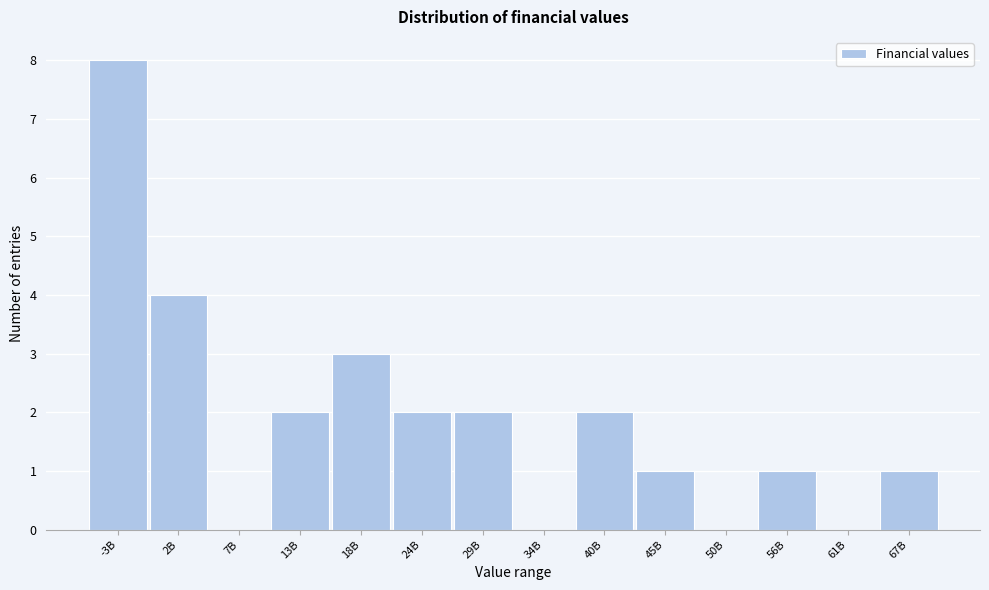

Reading left to right, extract all data points from this chart.

-3B=8	2B=4	7B=0	13B=2	18B=3	24B=2	29B=2	34B=0	40B=2	45B=1	50B=0	56B=1	61B=0	67B=1